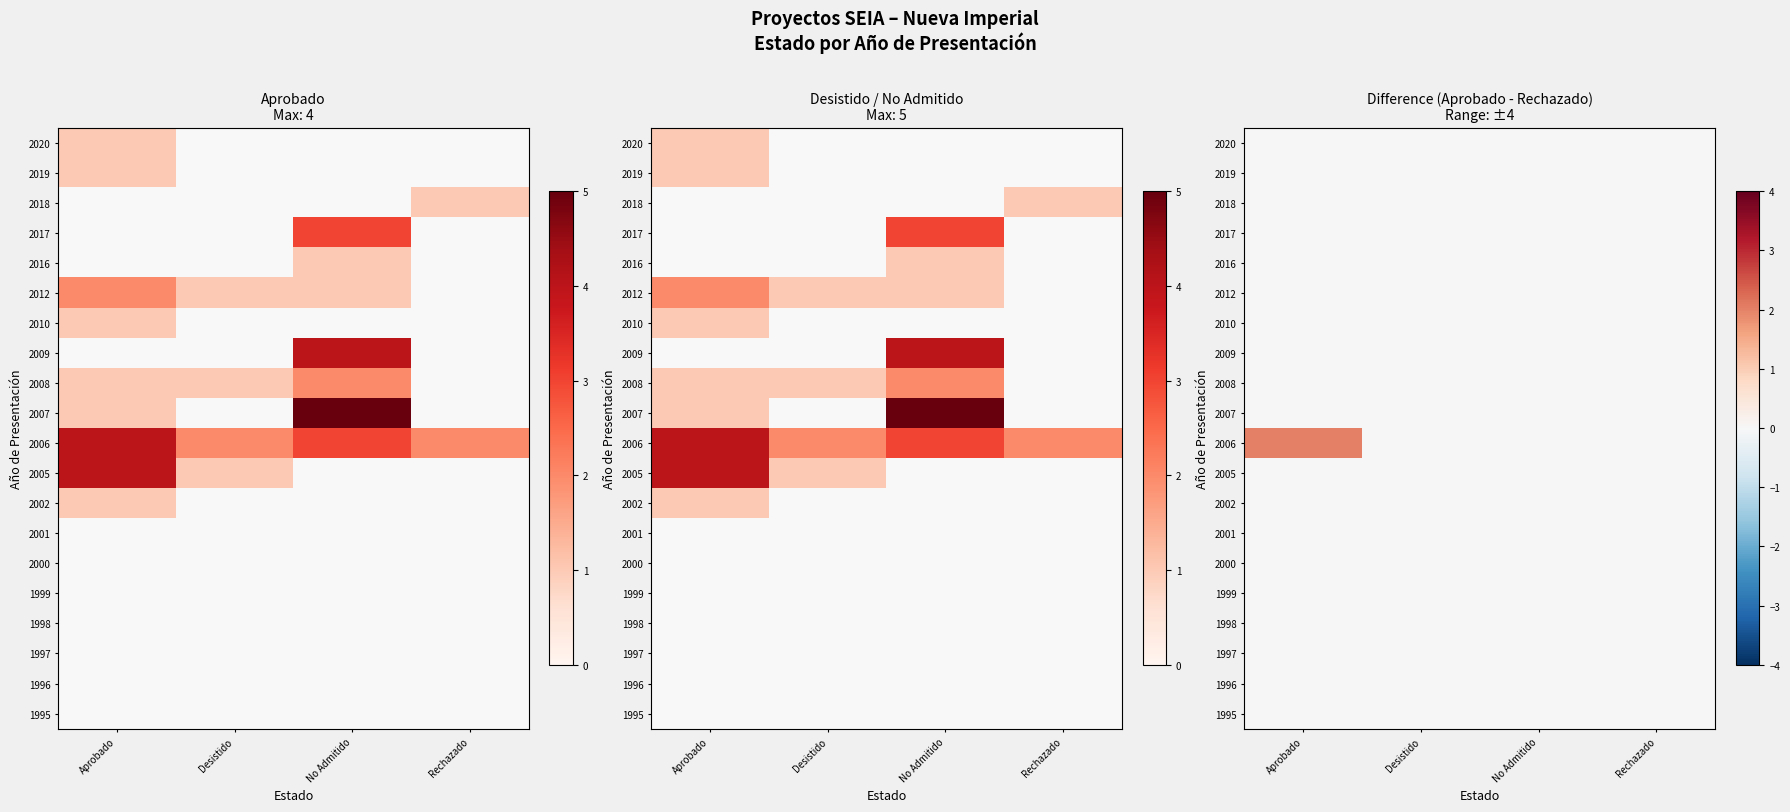

How many data points does each series have?

4